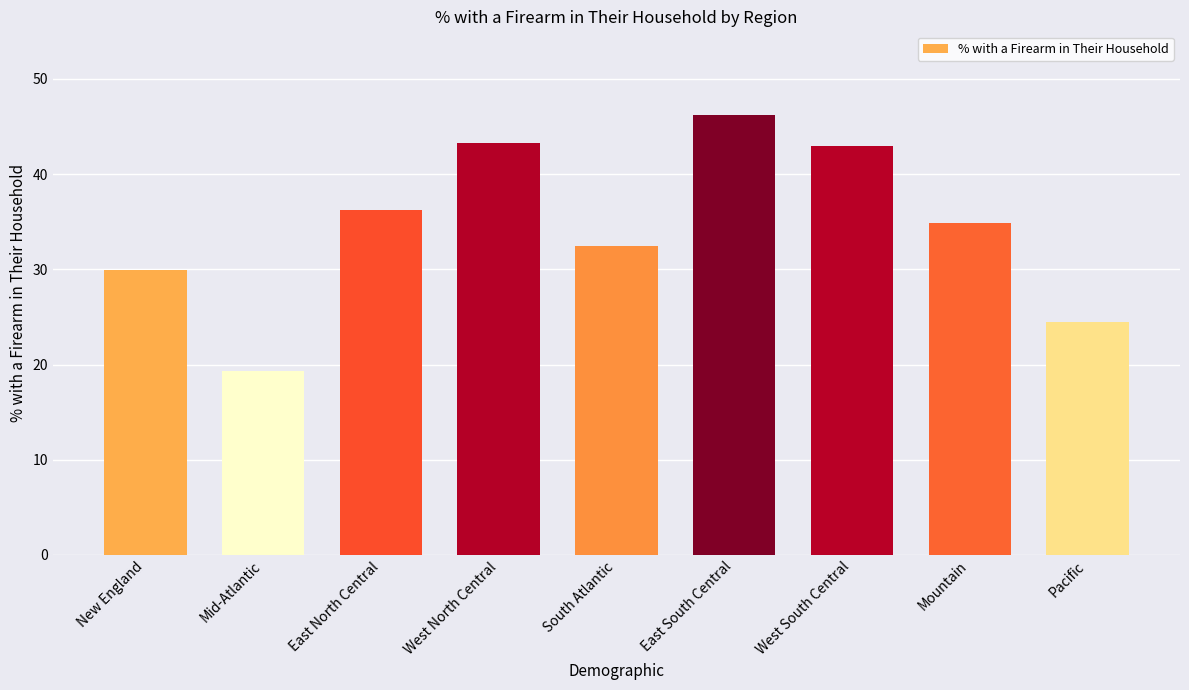

At which category does the chart reach its minimum across all series?

Mid-Atlantic